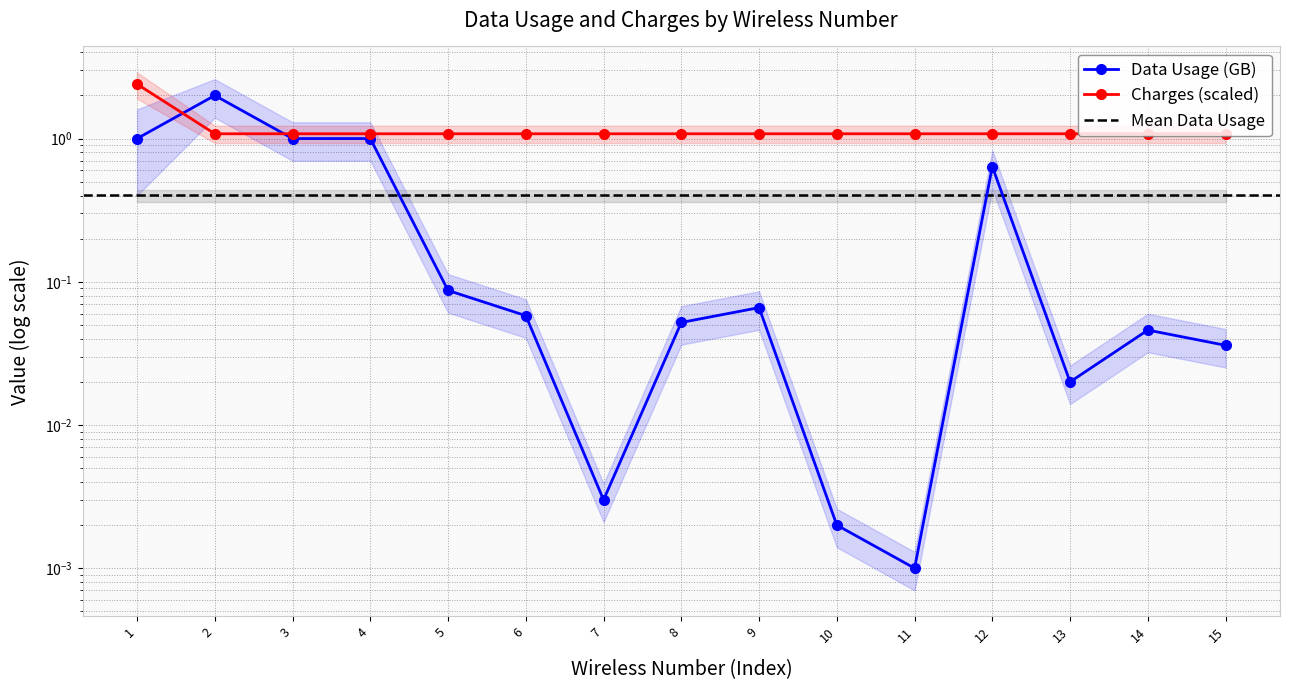

At how many categories does at least one series exceed 2?

1